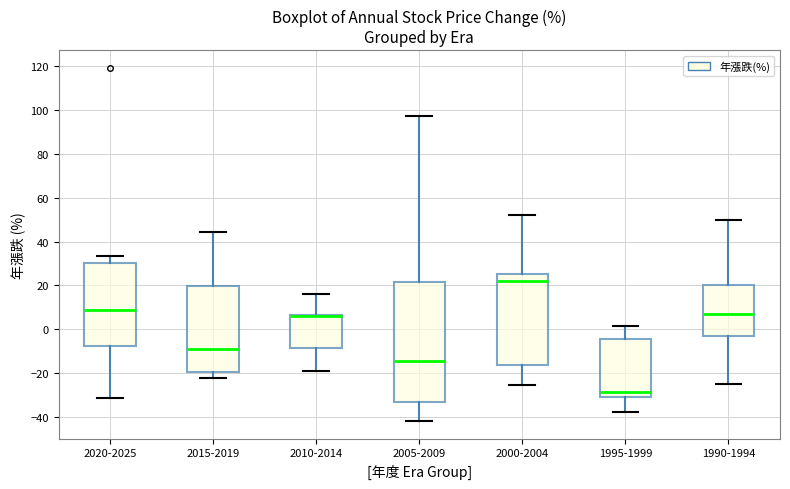

Reading left to right, transcribe this box plot: for each box, give where its median line is, the range the box spans, and where its two whiskers end, as read against the y-axis. The values are not printed on the chart, so give them approximately, as read against the axis.

2020-2025: median 8, box -8 to 30, whiskers -32 to 34
2015-2019: median -10, box -20 to 20, whiskers -22 to 44
2010-2014: median 6 (just below the box's upper edge), box -8 to 6, whiskers -20 to 16
2005-2009: median -14, box -34 to 22, whiskers -42 to 98
2000-2004: median 22, box -16 to 26, whiskers -26 to 52
1995-1999: median -28, box -30 to -4, whiskers -38 to 2
1990-1994: median 8, box -4 to 20, whiskers -24 to 50